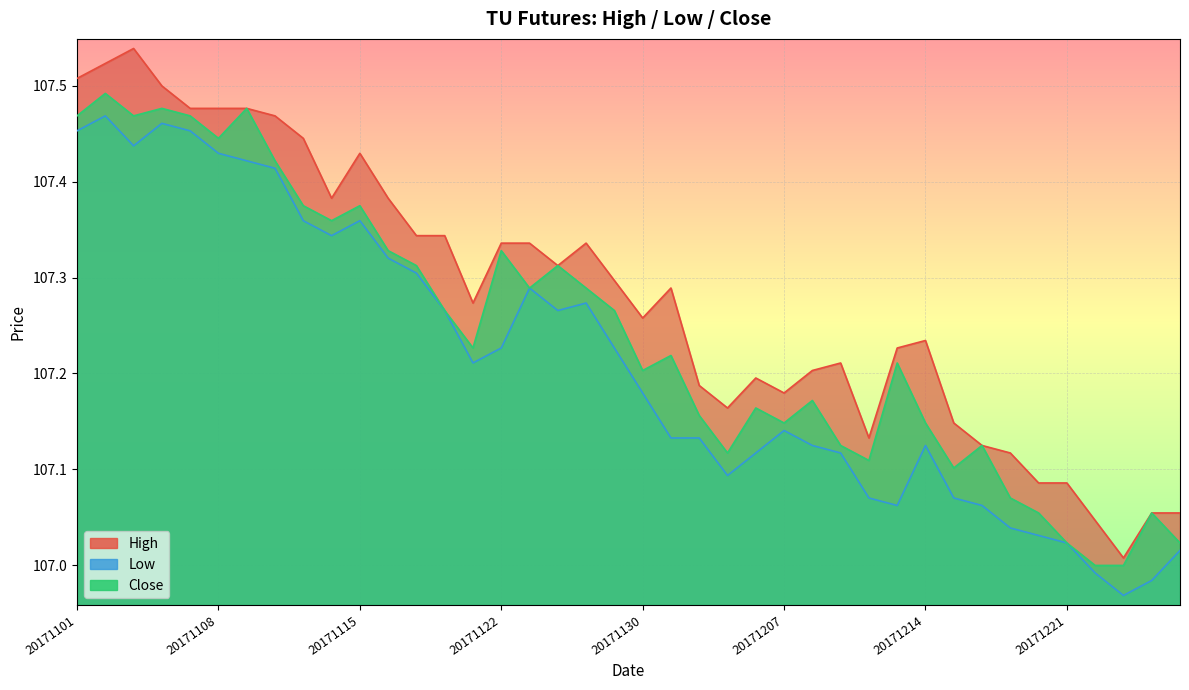

Does the chart display data point markers on the line(s)?

No